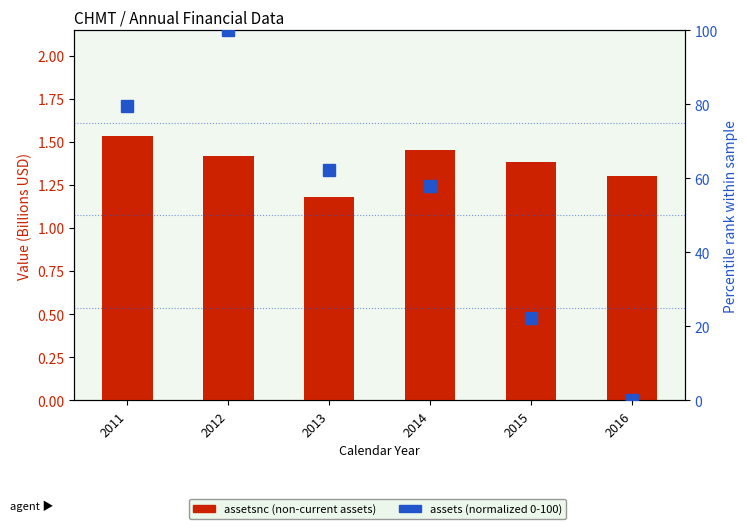

What is the difference between the assets (normalized) values at 2011 and 2013?

17.5